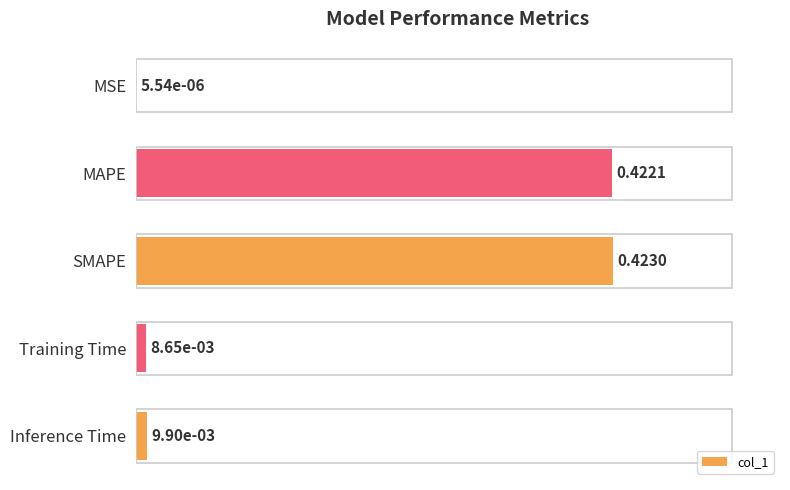

What is the sum of all values?

0.9